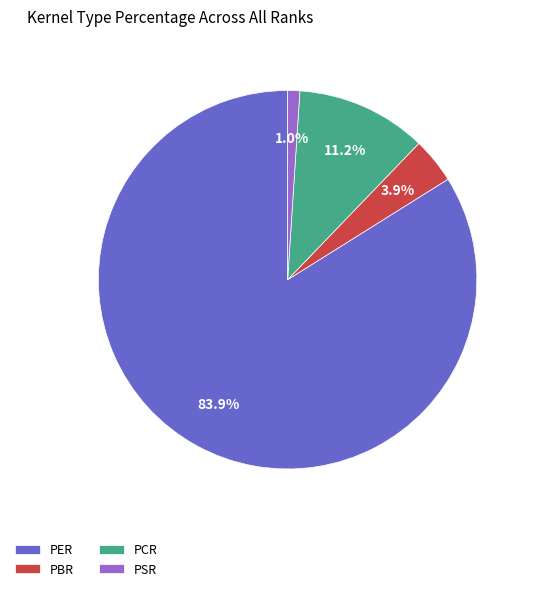

What is the largest slice in the pie chart?

PER